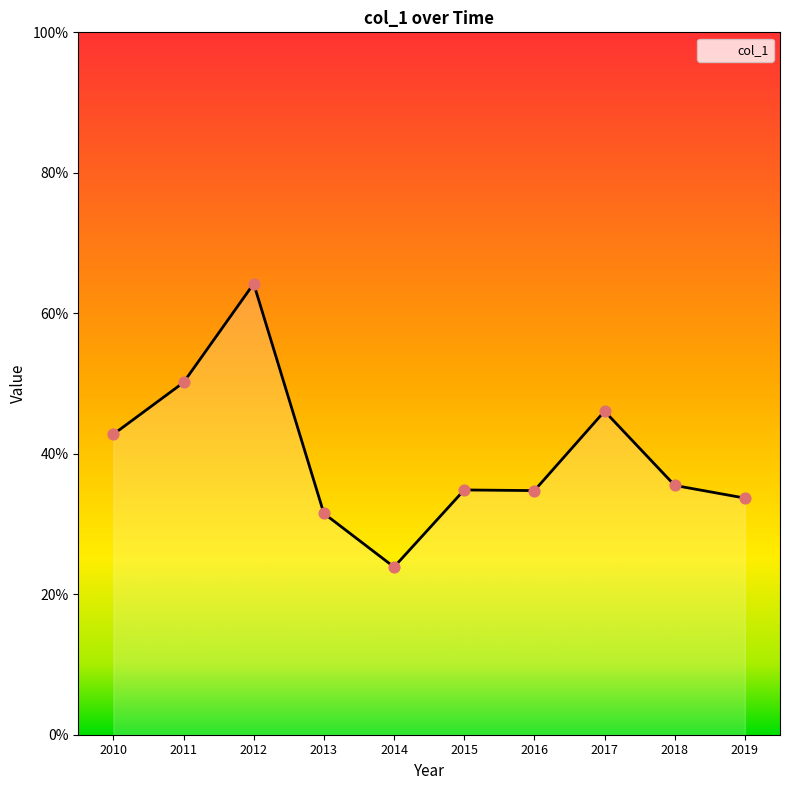

Is this an area chart (filled region under the line)?

Yes